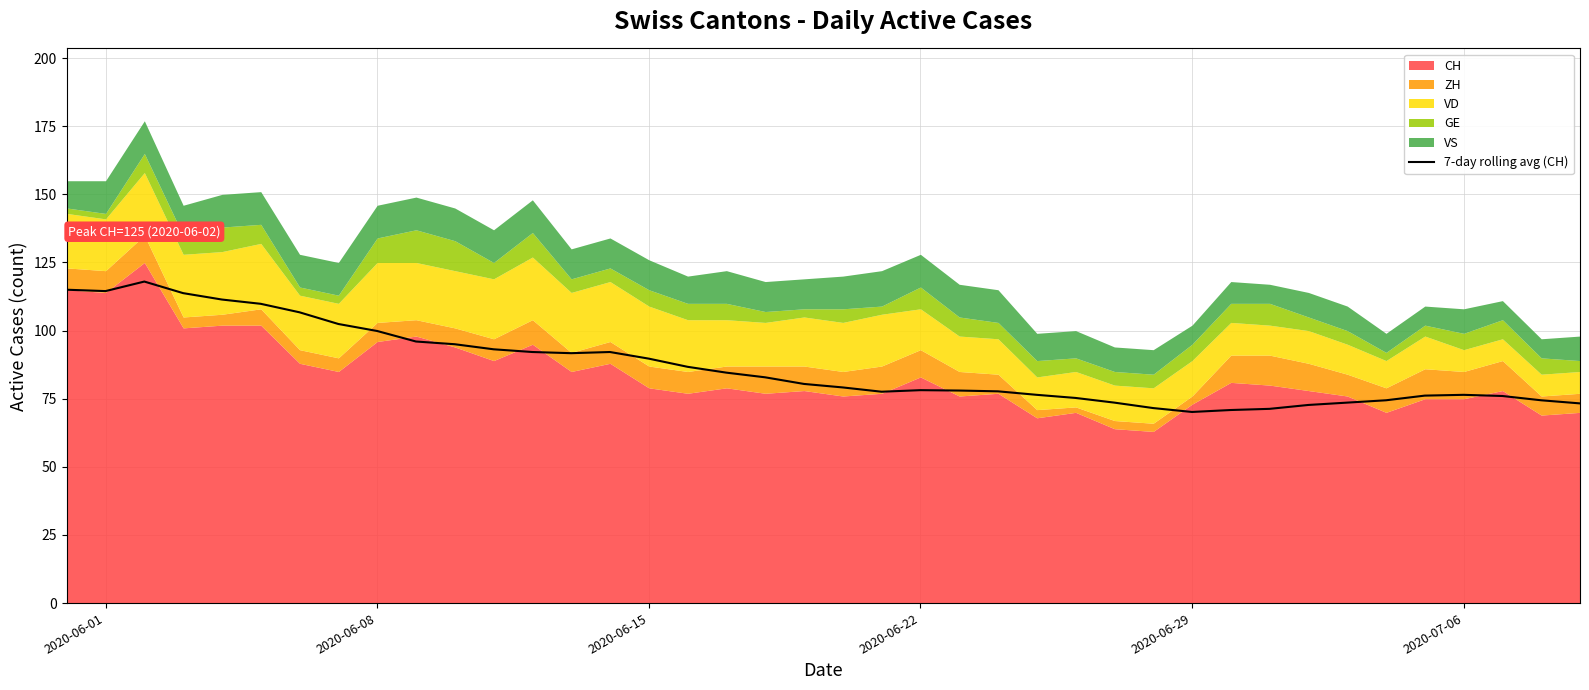

What is the sum of all values?

3472.6